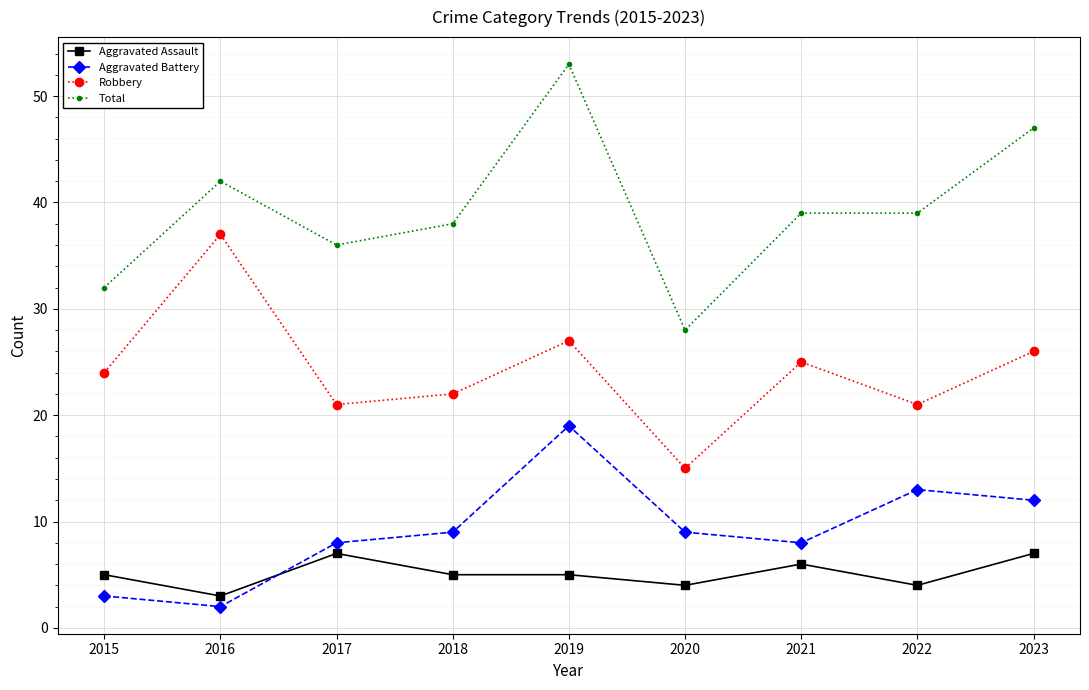

What are all the series names shown in the legend?

Aggravated Assault, Aggravated Battery, Robbery, Total